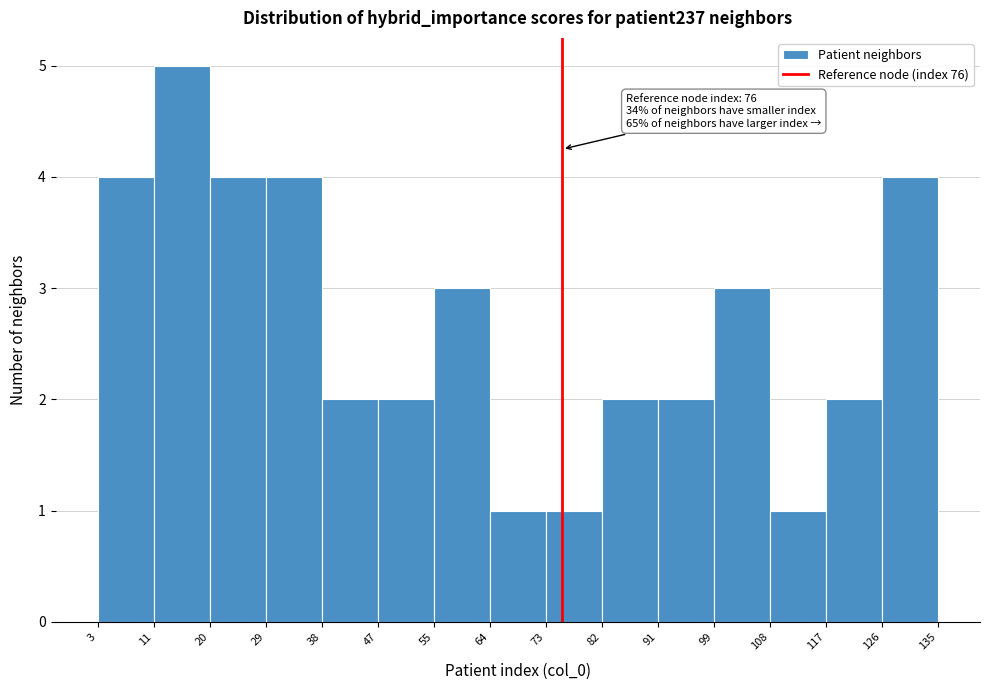

Which range on the x-axis has the tallest bar?

11 to 20